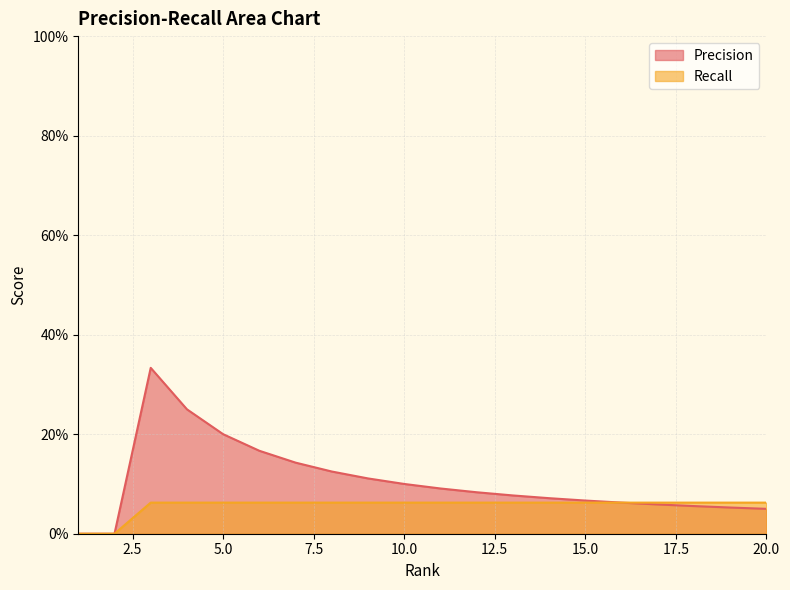

Count the number of data series in this chart.

2